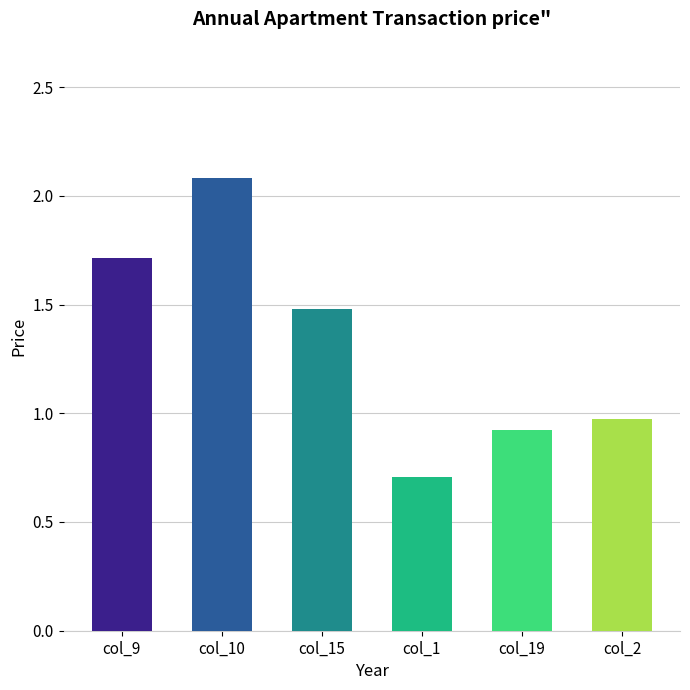

Does the chart contain any negative values?

No